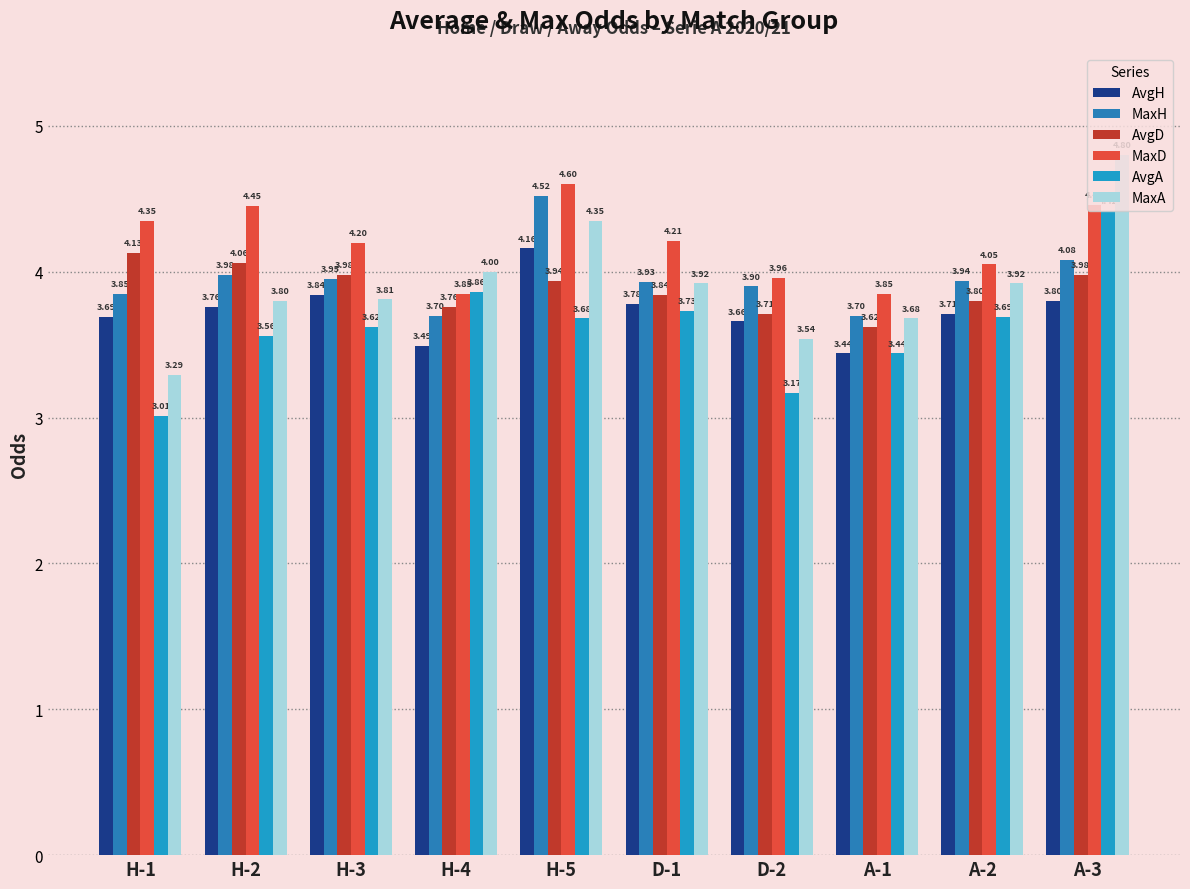

Rank the series by their maximum value, from lowest to highest.

AvgD, AvgH, AvgA, MaxH, MaxD, MaxA